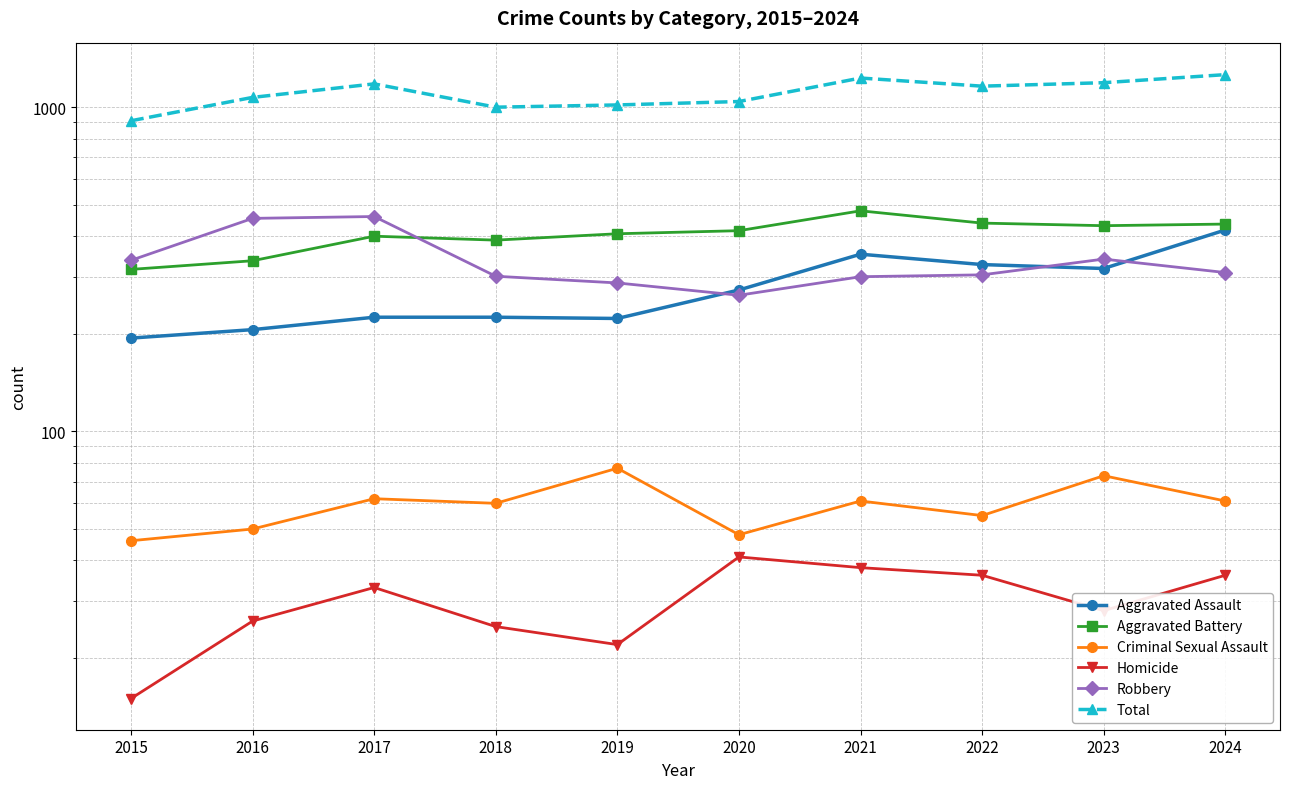

How many interior local valleys does the Criminal Sexual Assault series have?

3